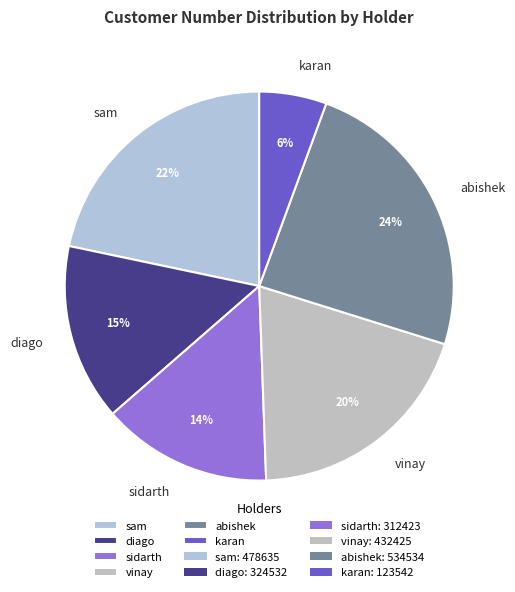

What is the smallest slice in the pie chart?

karan